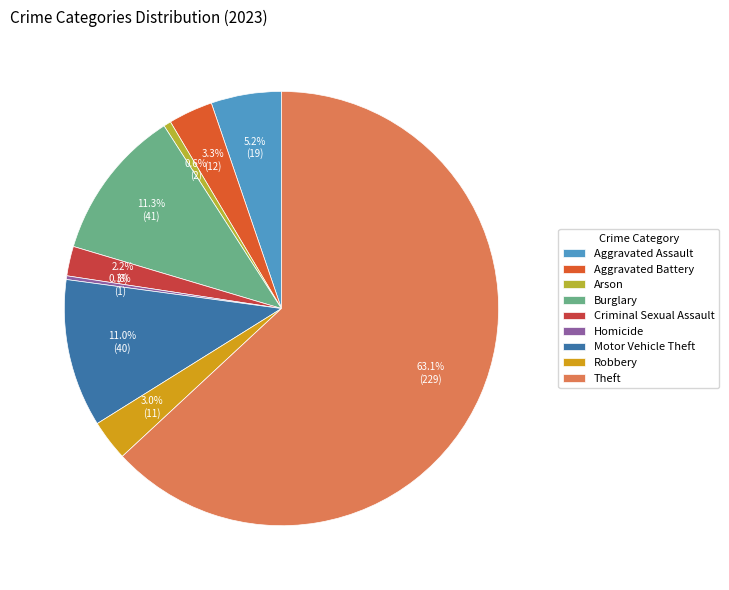

Does any single category account for the majority?

Yes